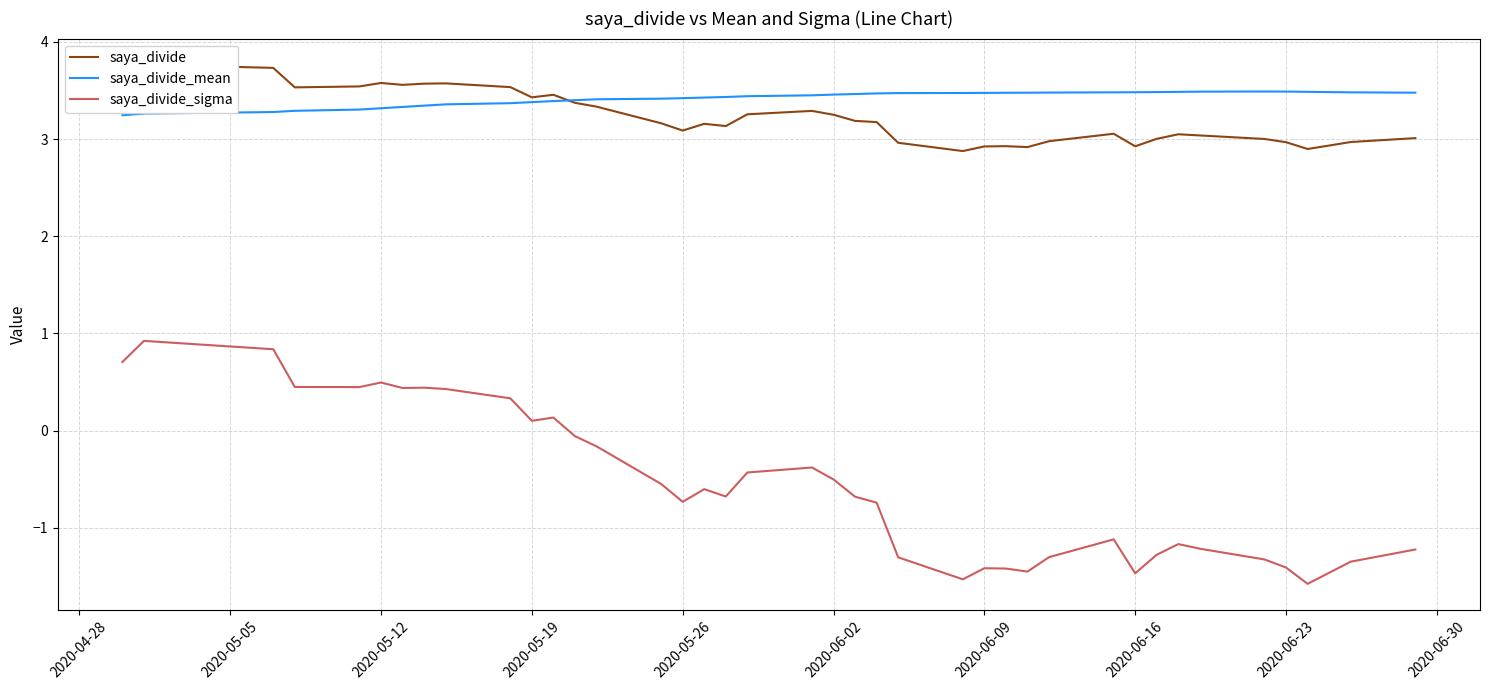

True or false: saya_divide_mean and saya_divide_sigma intersect in this chart.

False